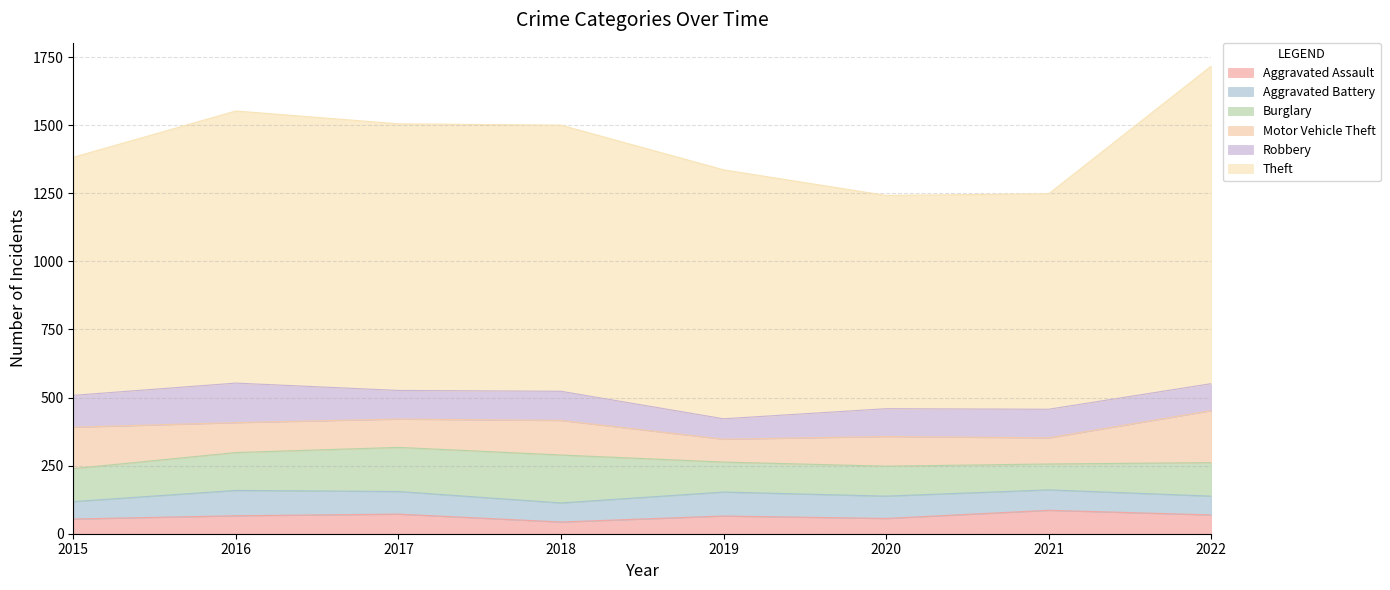

True or false: Theft and Aggravated Assault cross at least once.

False